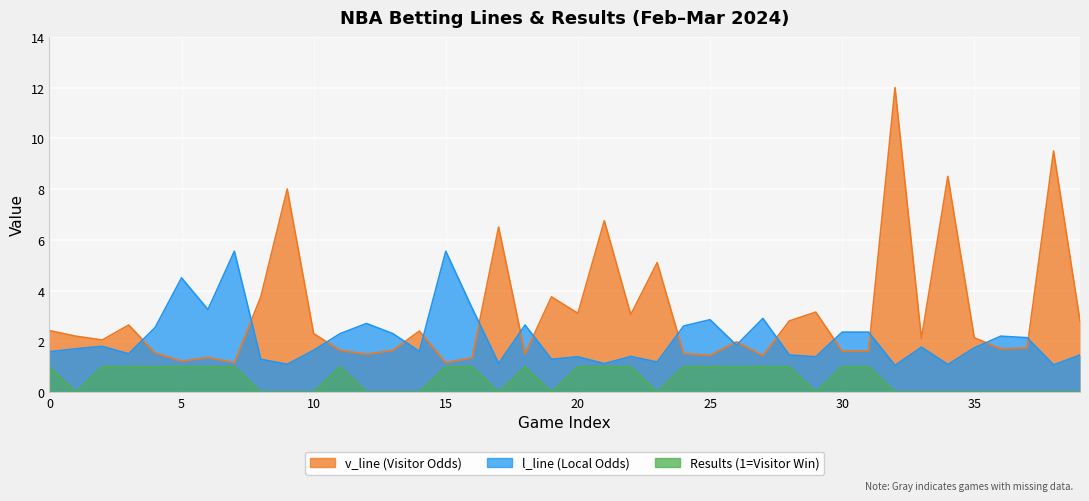

Where is v_line nearest to the value 6?

17